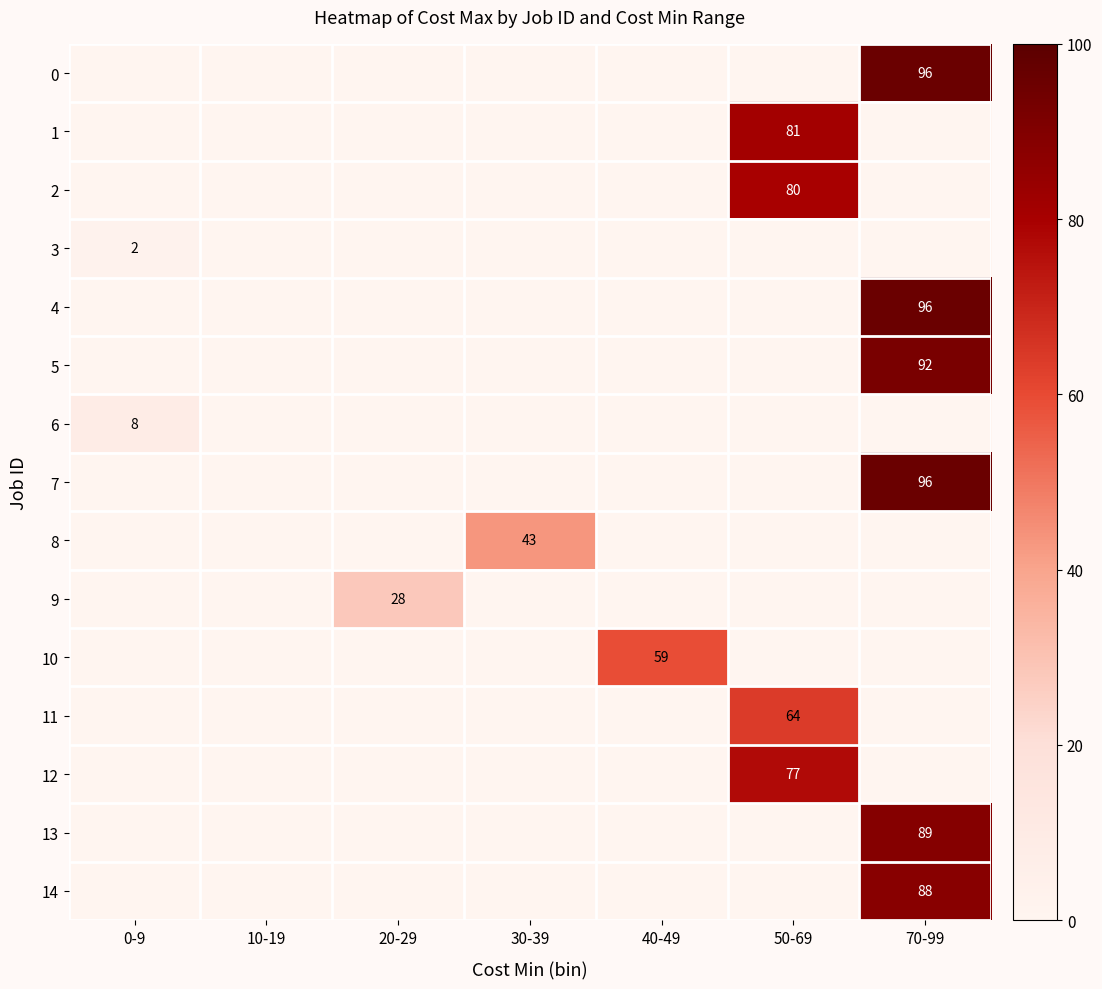

Is it true that 12 equals 77 at 50-69?

True